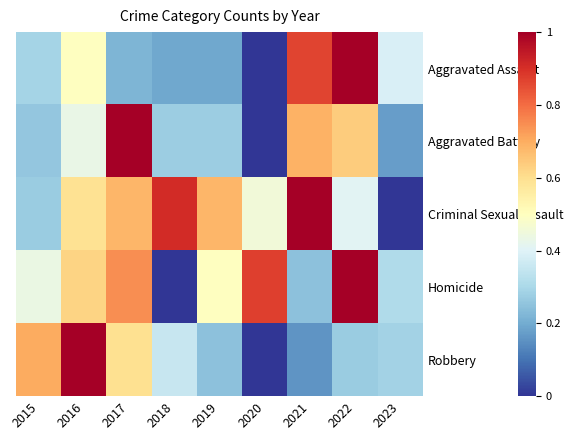

Reading right to left, extract all data points from this chart.

Aggravated Assault: 2023=0.4	2022=1.0	2021=0.9	2020=0.0	2019=0.2	2018=0.2	2017=0.2	2016=0.5	2015=0.3
Aggravated Battery: 2023=0.2	2022=0.6	2021=0.7	2020=0.0	2019=0.3	2018=0.3	2017=1.0	2016=0.4	2015=0.3
Criminal Sexual Assault: 2023=0.0	2022=0.4	2021=1.0	2020=0.5	2019=0.7	2018=0.9	2017=0.7	2016=0.6	2015=0.3
Homicide: 2023=0.3	2022=1.0	2021=0.2	2020=0.9	2019=0.5	2018=0.0	2017=0.7	2016=0.6	2015=0.4
Robbery: 2023=0.3	2022=0.3	2021=0.2	2020=0.0	2019=0.2	2018=0.4	2017=0.6	2016=1.0	2015=0.7